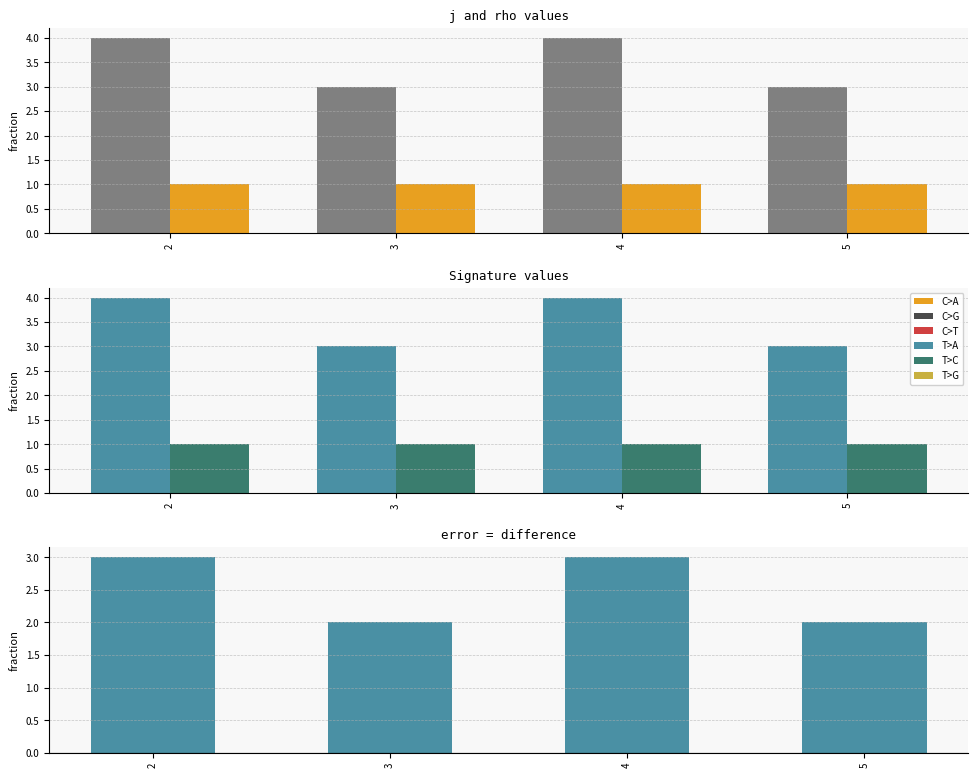

True or false: rho has a value of 1 at 3.

True